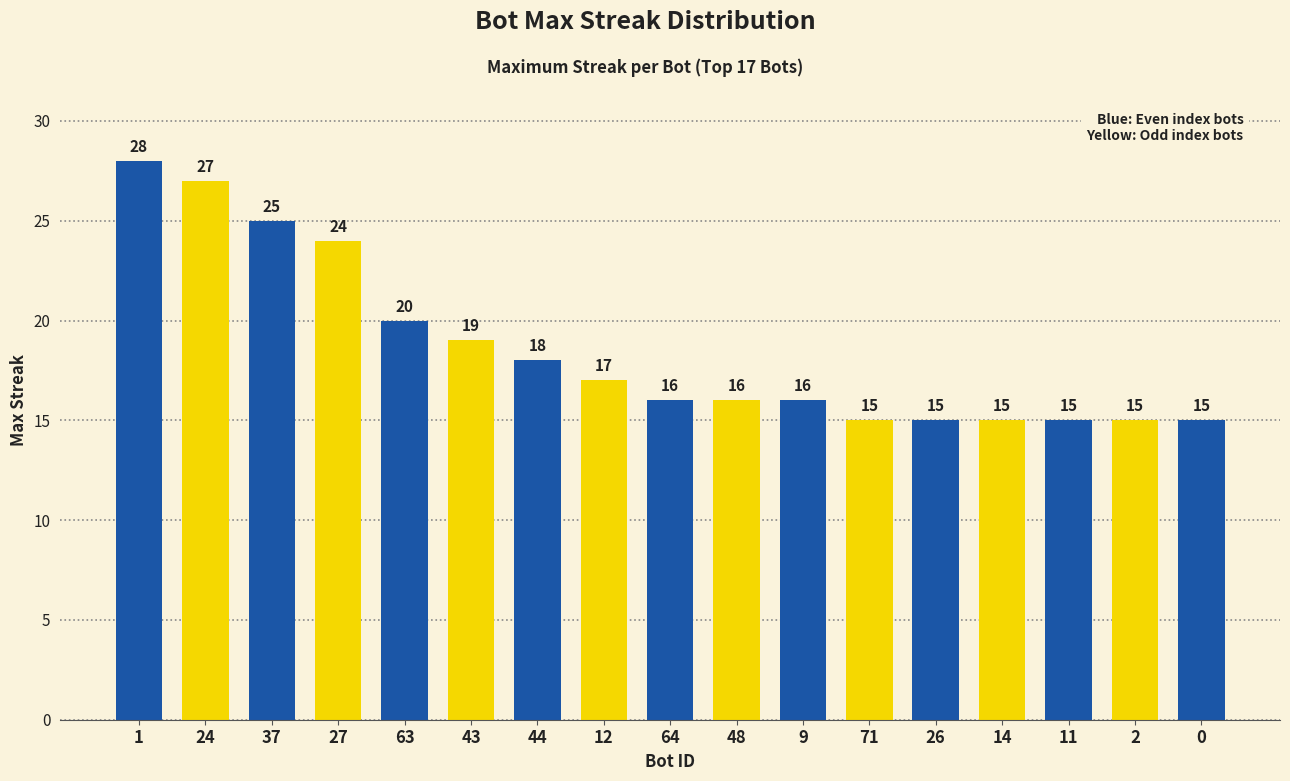

At which label is the value closest to 21?

63